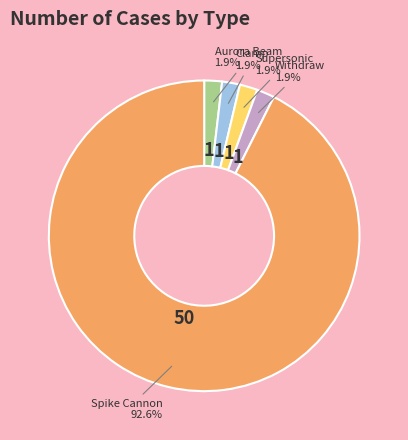

Which slice is the largest?

Spike Cannon